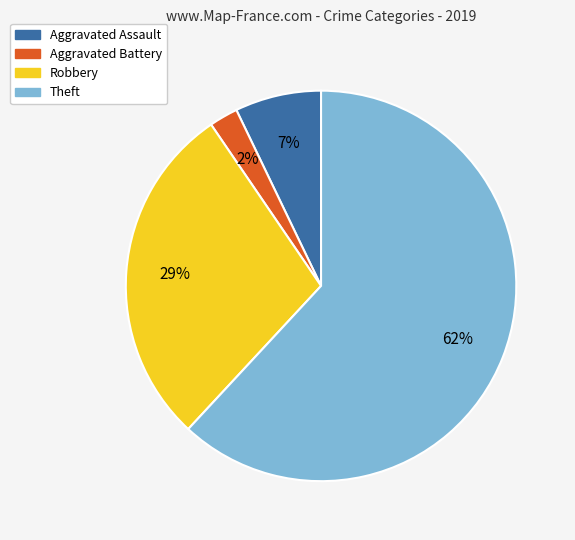

Combined, do Aggravated Assault and Aggravated Battery account for over 50%?

No